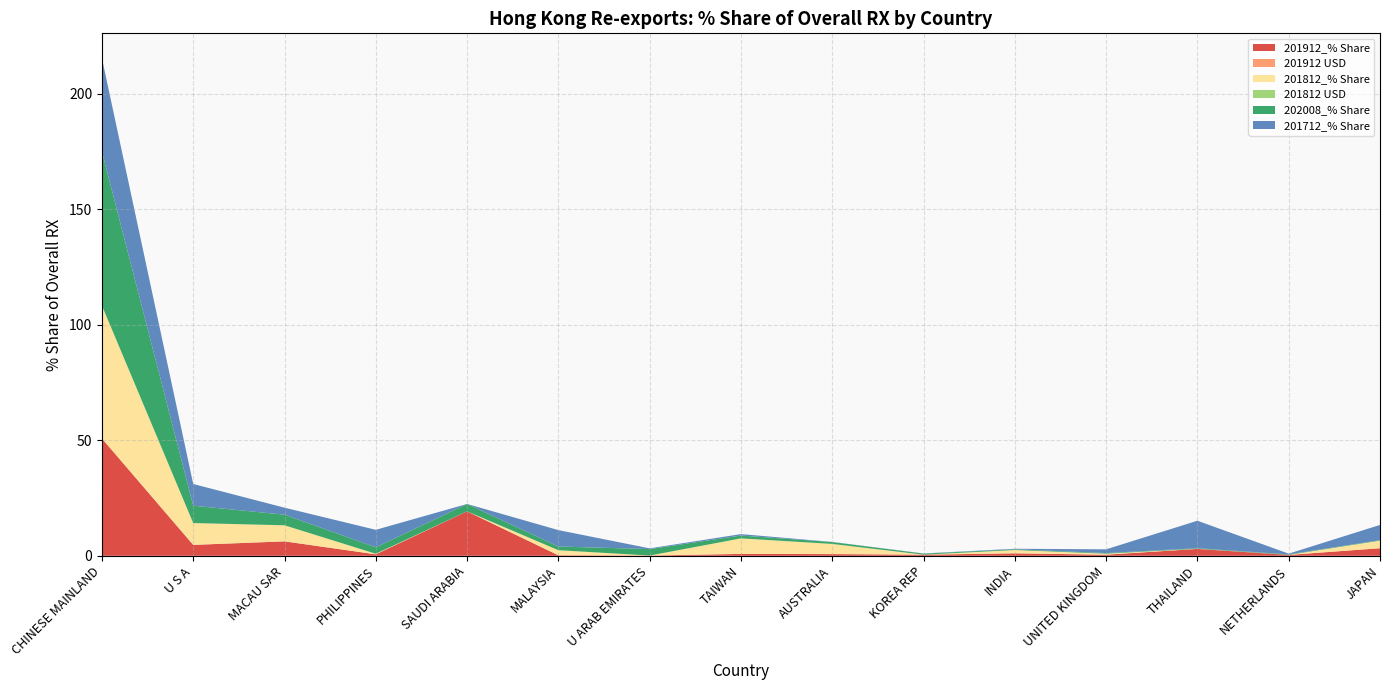

Reading left to right, transcribe all the data shown in this chart.

201912_% Share: CHINESE MAINLAND=50.8	U S A=4.7	MACAU SAR=6.3	PHILIPPINES=0.7	SAUDI ARABIA=19.2	MALAYSIA=0.2	U ARAB EMIRATES=0.1	TAIWAN=0.8	AUSTRALIA=0.7	KOREA REP=0.5	INDIA=1.1	UNITED KINGDOM=0.5	THAILAND=3.0	NETHERLANDS=0.4	JAPAN=3.3
201912 USD: CHINESE MAINLAND=0.0	U S A=0.0	MACAU SAR=0.0	PHILIPPINES=0.0	SAUDI ARABIA=0.0	MALAYSIA=0.0	U ARAB EMIRATES=0.0	TAIWAN=0.0	AUSTRALIA=0.0	KOREA REP=0.0	INDIA=0.0	UNITED KINGDOM=0.0	THAILAND=0.0	NETHERLANDS=0.0	JAPAN=0.0
201812_% Share: CHINESE MAINLAND=57.5	U S A=9.5	MACAU SAR=7.0	PHILIPPINES=0.2	SAUDI ARABIA=0.0	MALAYSIA=2.2	U ARAB EMIRATES=0.0	TAIWAN=6.7	AUSTRALIA=4.4	KOREA REP=0.0	INDIA=1.4	UNITED KINGDOM=0.4	THAILAND=0.1	NETHERLANDS=0.0	JAPAN=3.3
201812 USD: CHINESE MAINLAND=0.0	U S A=0.0	MACAU SAR=0.0	PHILIPPINES=0.0	SAUDI ARABIA=0.0	MALAYSIA=0.0	U ARAB EMIRATES=0.0	TAIWAN=0.0	AUSTRALIA=0.0	KOREA REP=0.0	INDIA=0.0	UNITED KINGDOM=0.0	THAILAND=0.0	NETHERLANDS=0.0	JAPAN=0.0
202008_% Share: CHINESE MAINLAND=66.7	U S A=7.5	MACAU SAR=4.6	PHILIPPINES=2.8	SAUDI ARABIA=3.2	MALAYSIA=1.6	U ARAB EMIRATES=2.8	TAIWAN=1.2	AUSTRALIA=0.8	KOREA REP=0.5	INDIA=0.3	UNITED KINGDOM=0.3	THAILAND=0.2	NETHERLANDS=0.2	JAPAN=0.2
201712_% Share: CHINESE MAINLAND=40.4	U S A=9.4	MACAU SAR=3.0	PHILIPPINES=7.6	SAUDI ARABIA=0.0	MALAYSIA=7.1	U ARAB EMIRATES=0.3	TAIWAN=0.6	AUSTRALIA=0.0	KOREA REP=0.1	INDIA=0.2	UNITED KINGDOM=1.6	THAILAND=11.9	NETHERLANDS=0.3	JAPAN=6.6